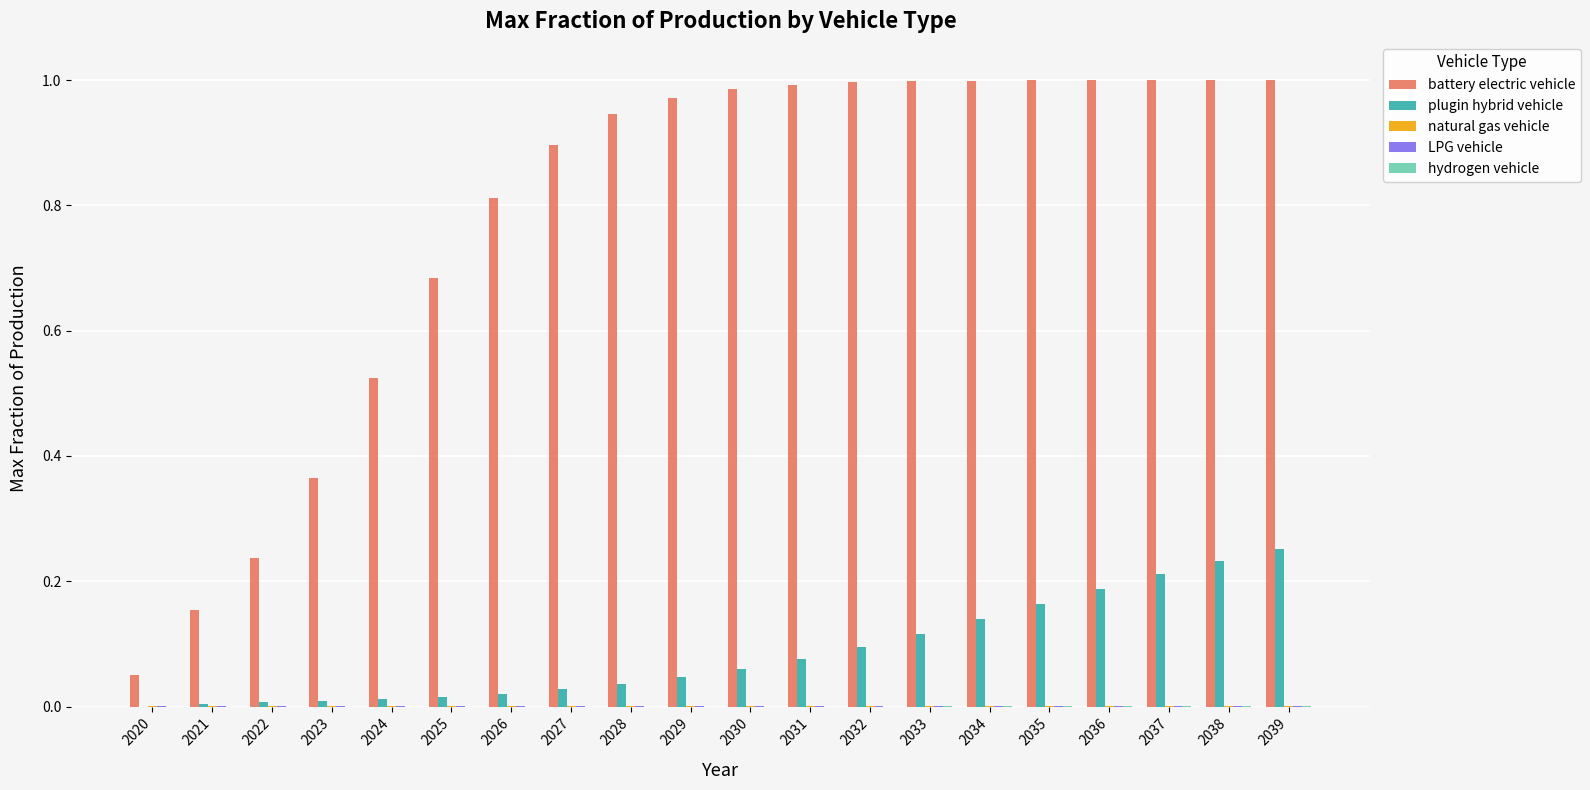

Which series has the largest total across all categories?

battery electric vehicle